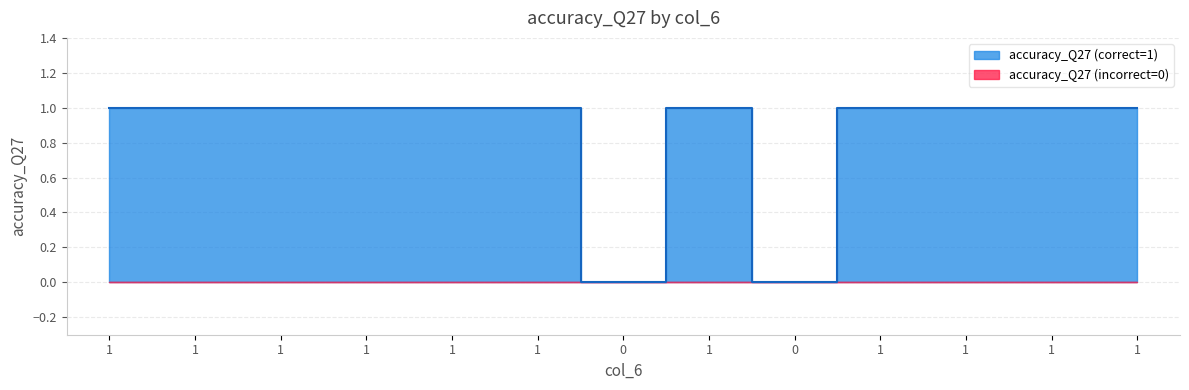

Reading right to left, extract all data points from this chart.

1	1	1	1	0	1	0	1	1	1	1	1	1